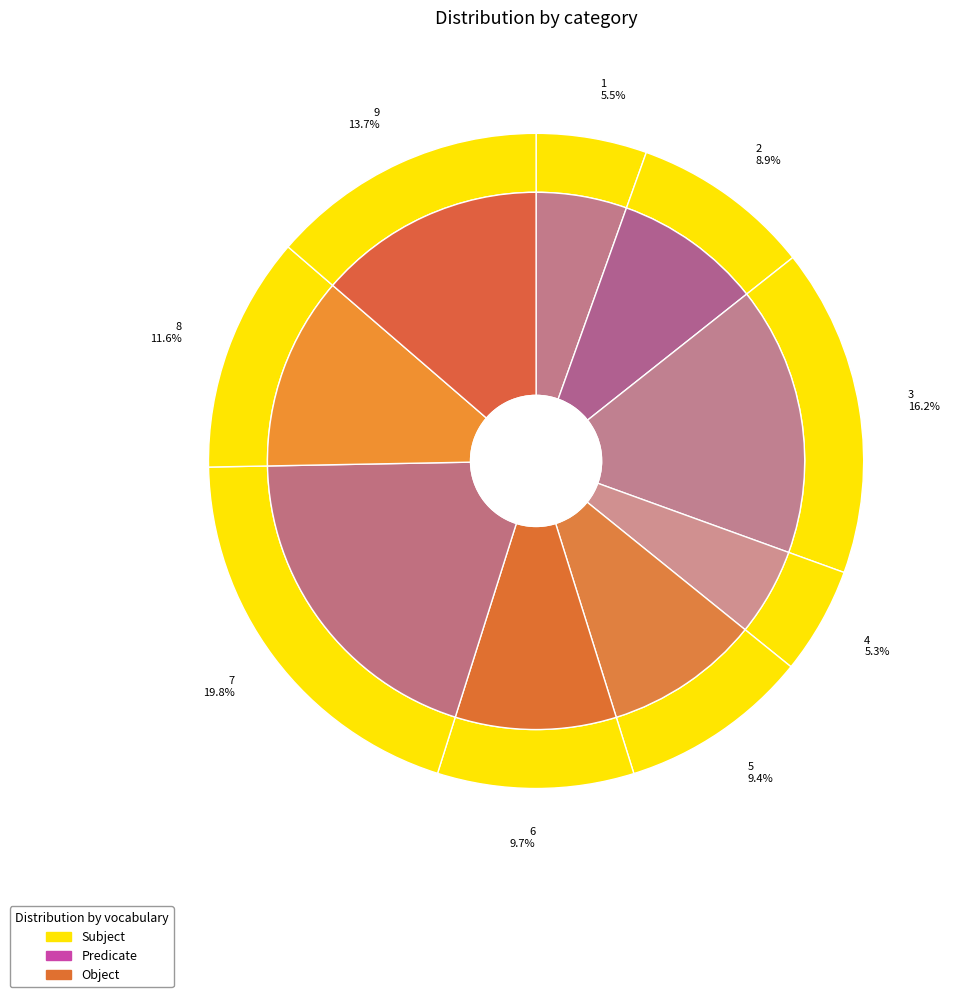

What is the largest slice in the pie chart?

7